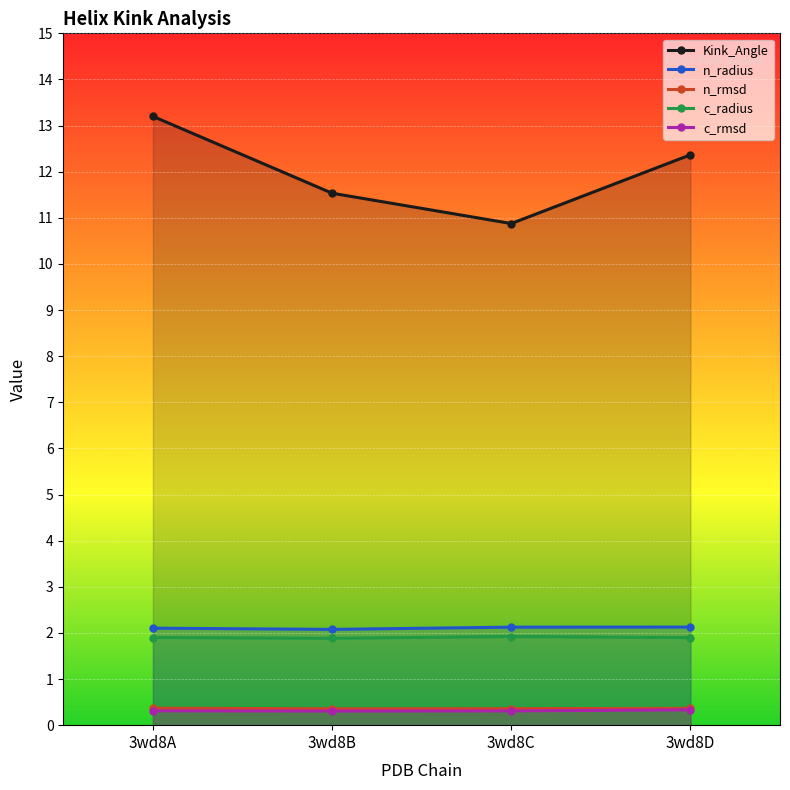

Is the value of c_radius at 3wd8D greater than the value of Kink_Angle at 3wd8A?

No